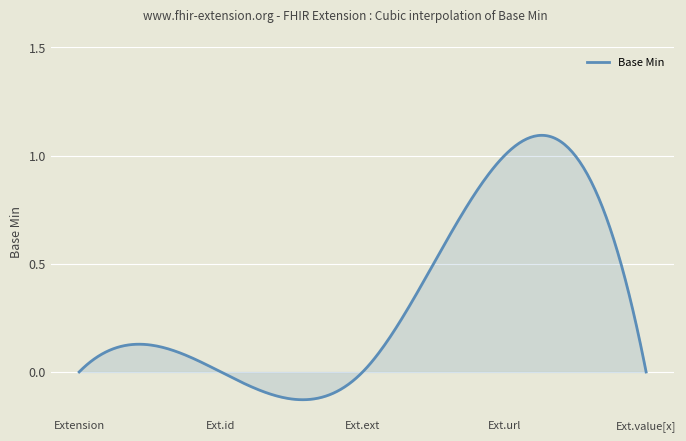

How many lines are shown in the chart?

1